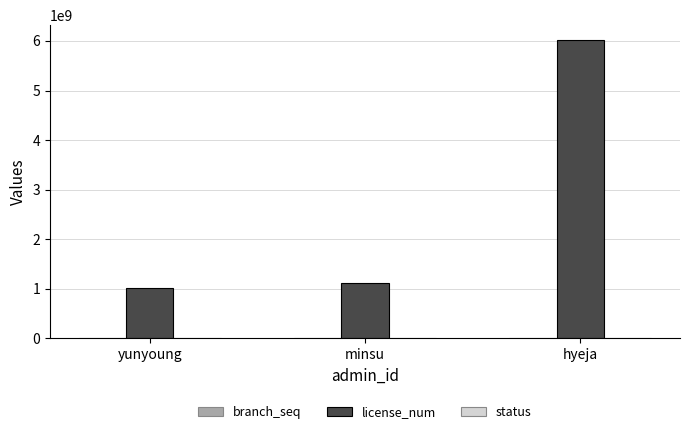

Between minsu and hyeja, which series saw the biggest shift?

license_num